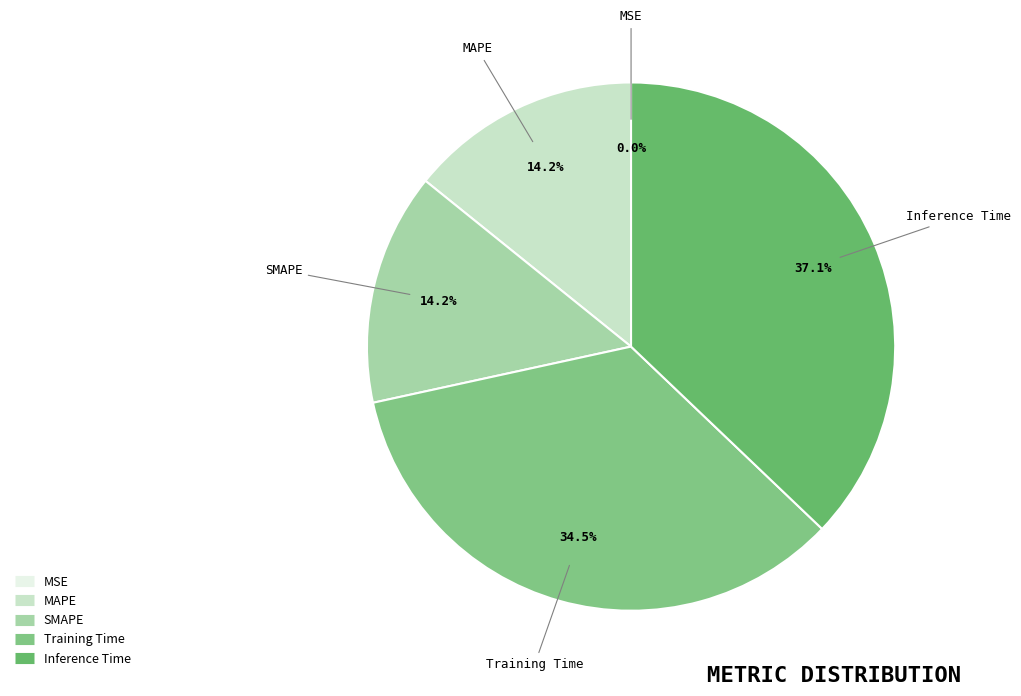

The Inference Time slice represents 43% of the pie. True or false?

False